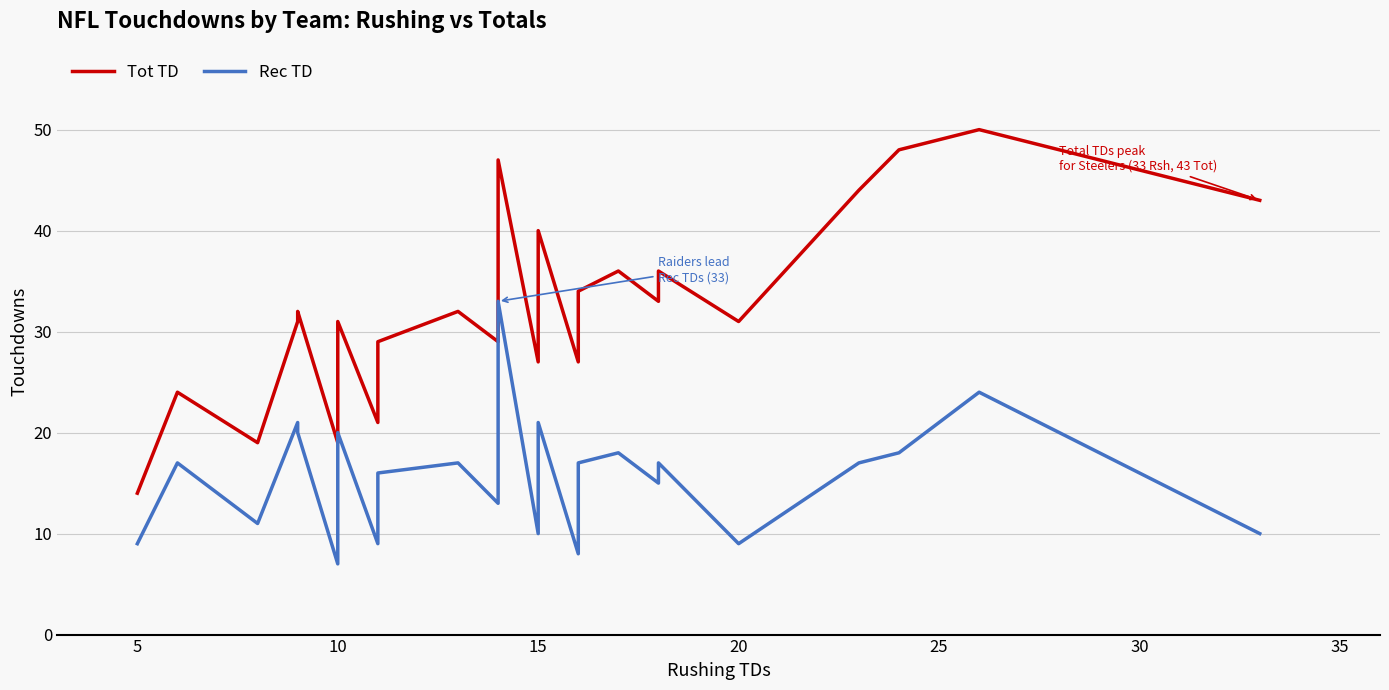

What is the difference between the second highest and second lowest values in the Rec TD series?

16